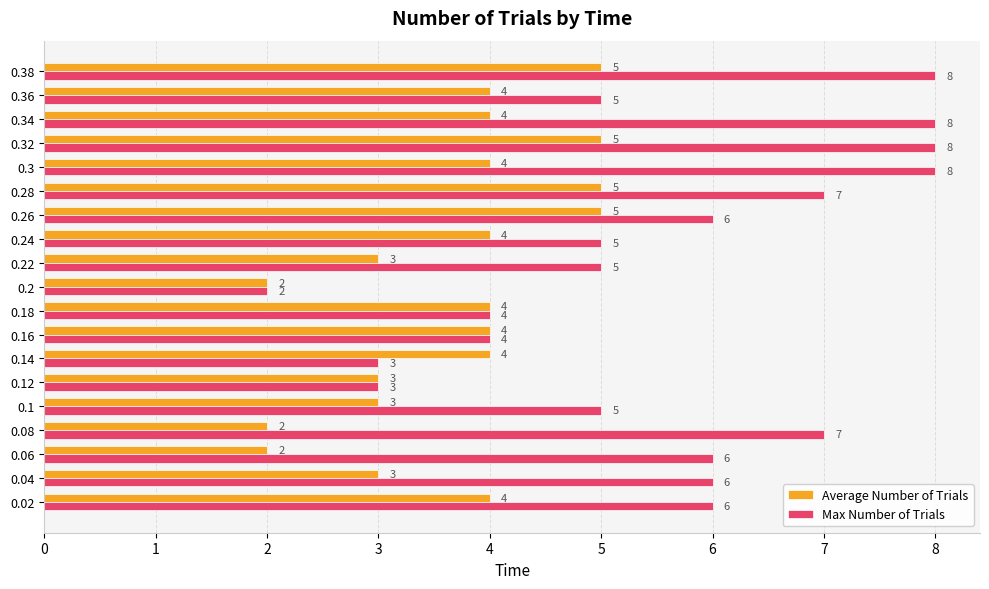

Which series has the widest spread of values?

Max Number of Trials